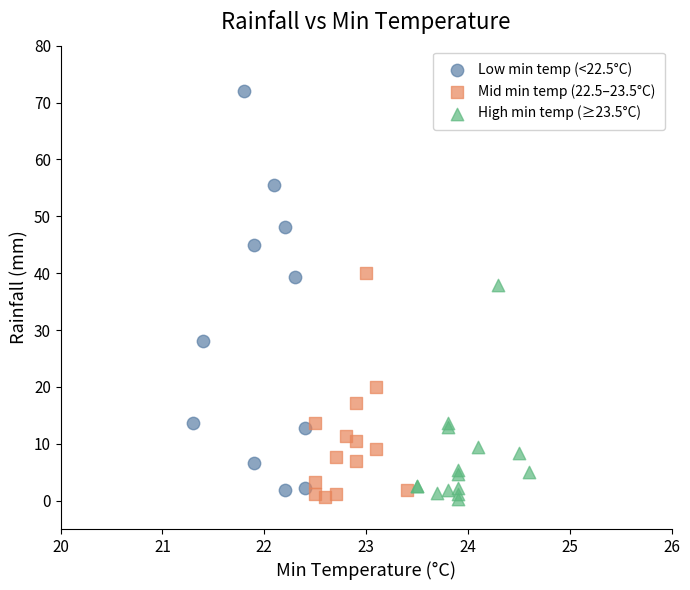

Which series reaches the maximum Y coordinate?

Low min temp (<22.5°C)